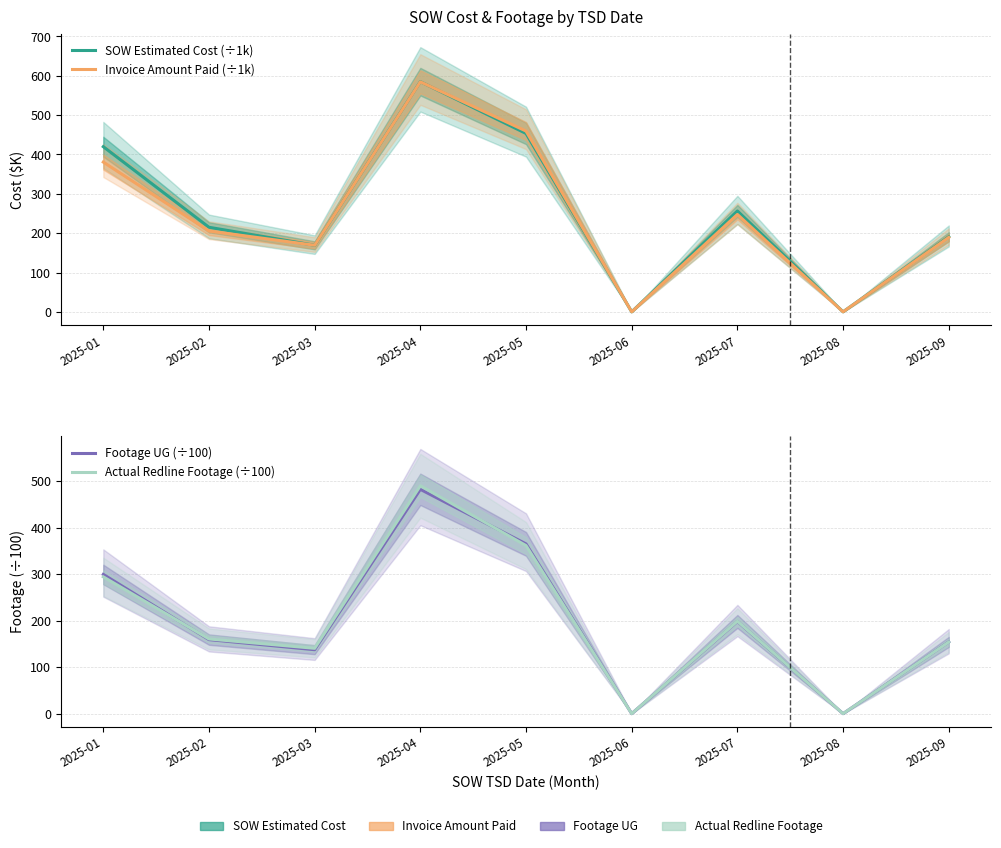

Which series has the largest range (max minus min)?

SOW Estimated Cost (÷1k)